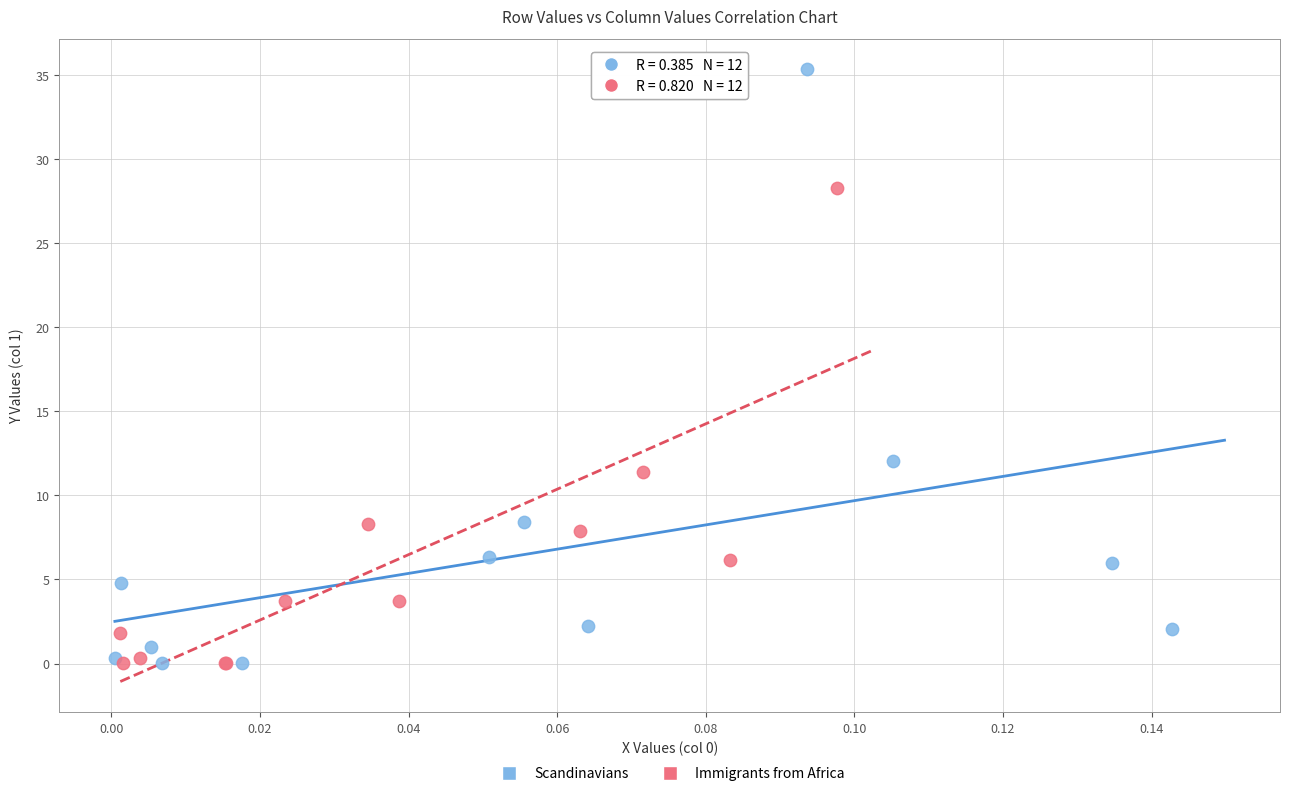

What are all the series names shown in the legend?

Scandinavians, Immigrants from Africa